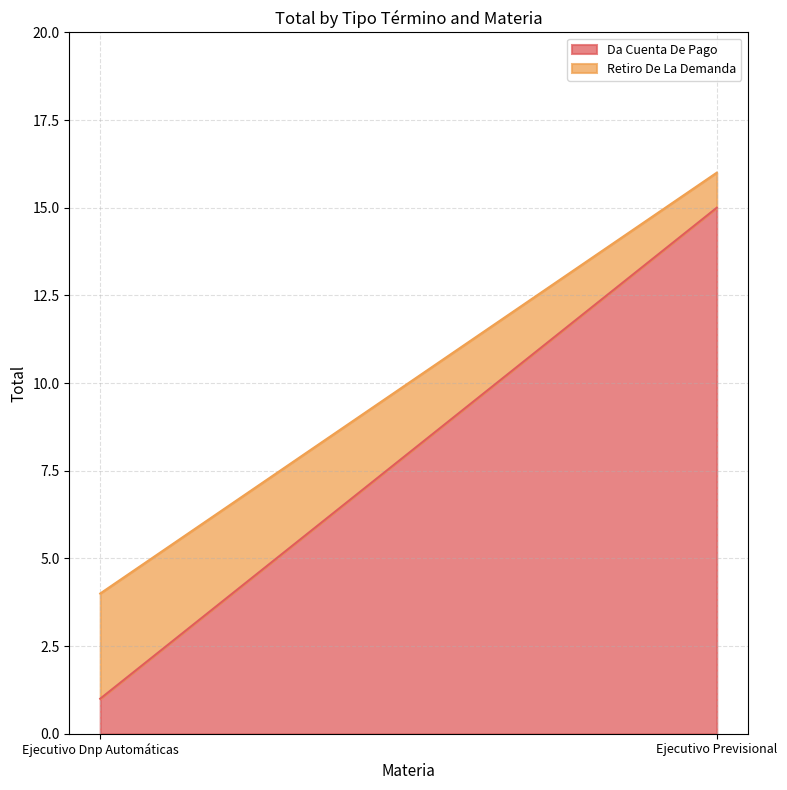

What is the smallest value displayed?

1